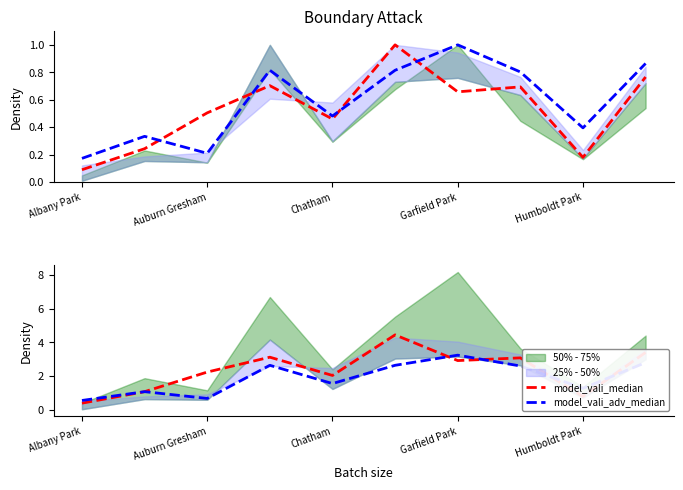

Rank the series by their maximum value, from highest to lowest.

model_vali_median, model_vali_adv_median